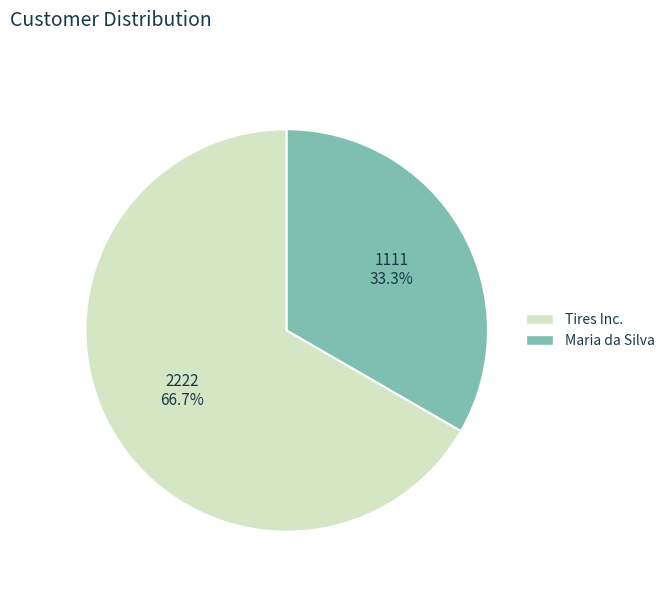

What percentage is the Maria da Silva slice, to the nearest percent?

33%